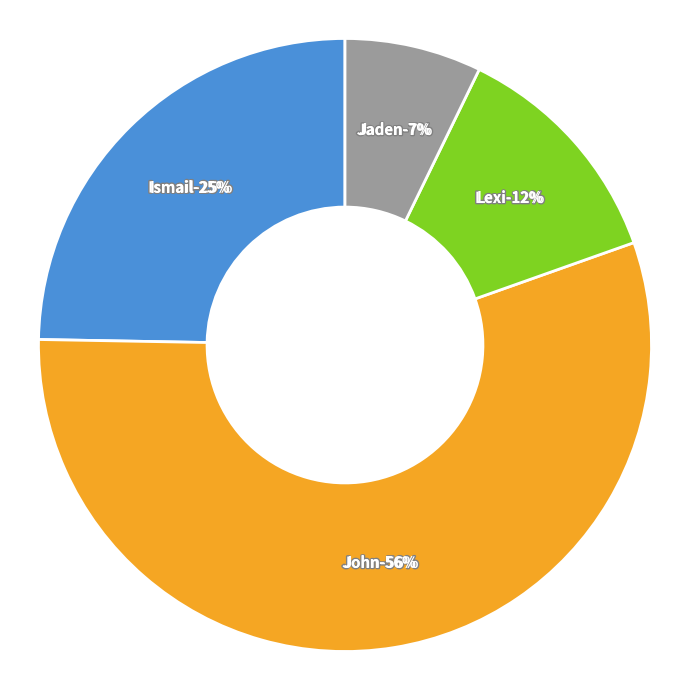

The Jaden slice represents 7% of the pie. True or false?

True